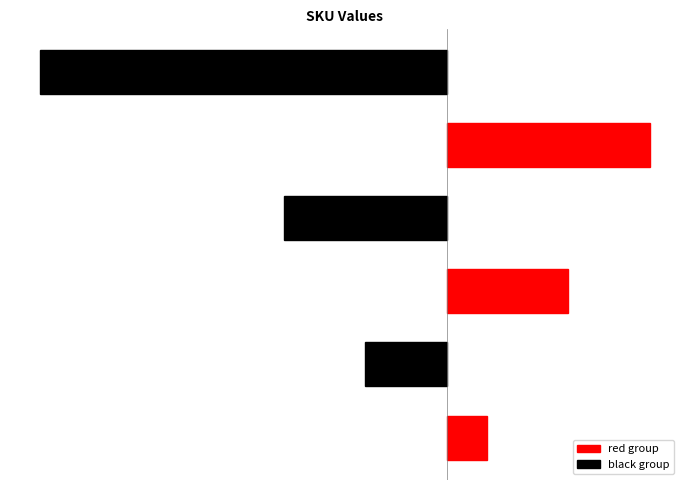

The chart shows a value of -1 at 130310010254415. True or false?

False